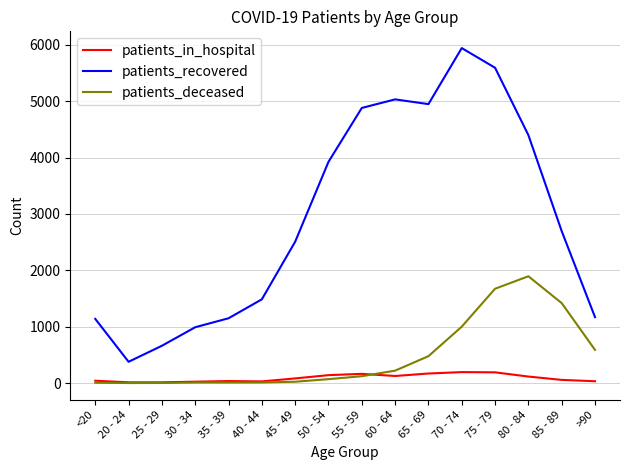

In patients_recovered, how many points are higher than both neighbors (excluding endpoints)?

2